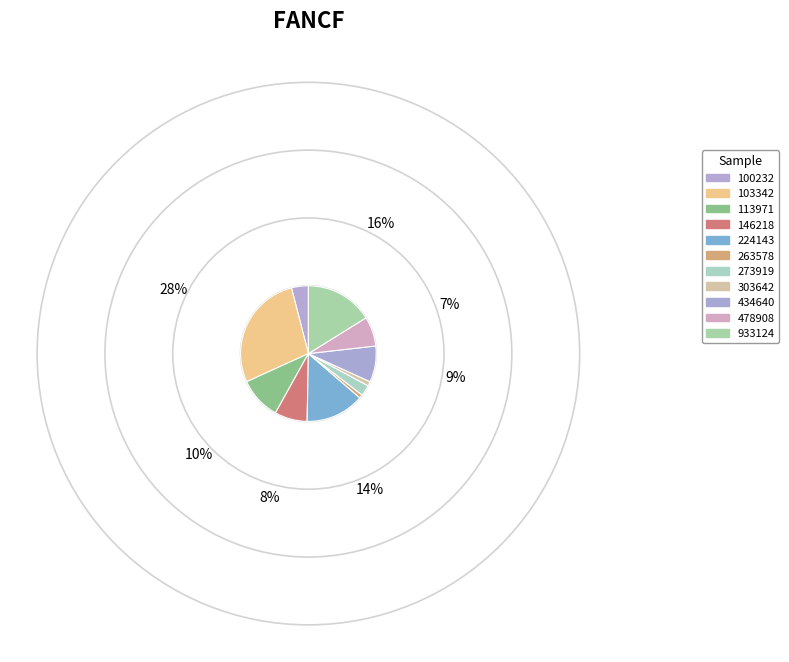

To the nearest percent, what is the difference between the 100232 and 478908 slice percentages?

3%